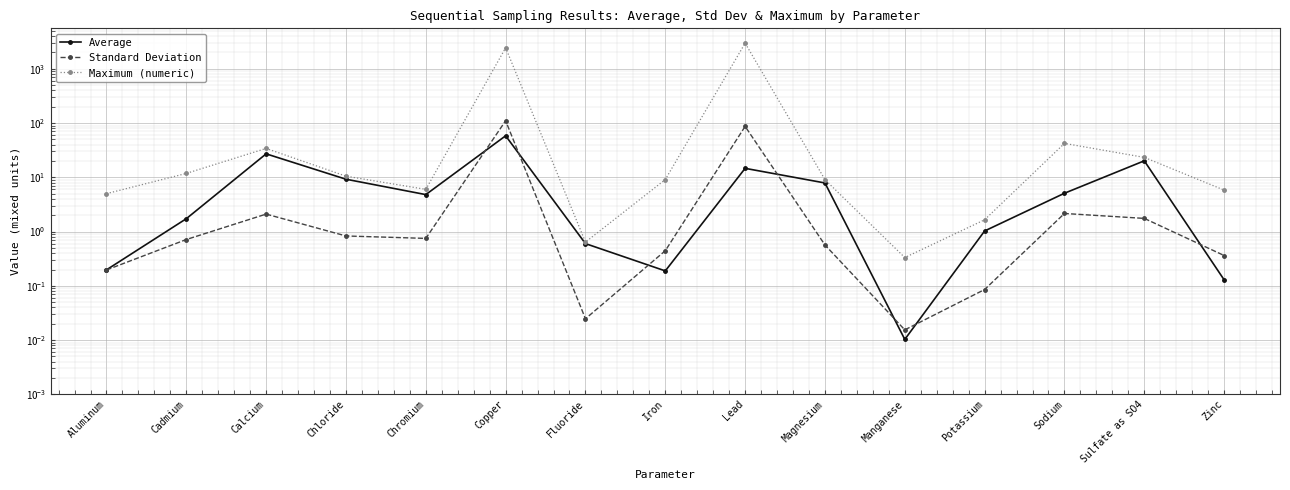

At which category is the sum across all series the highest?

Lead